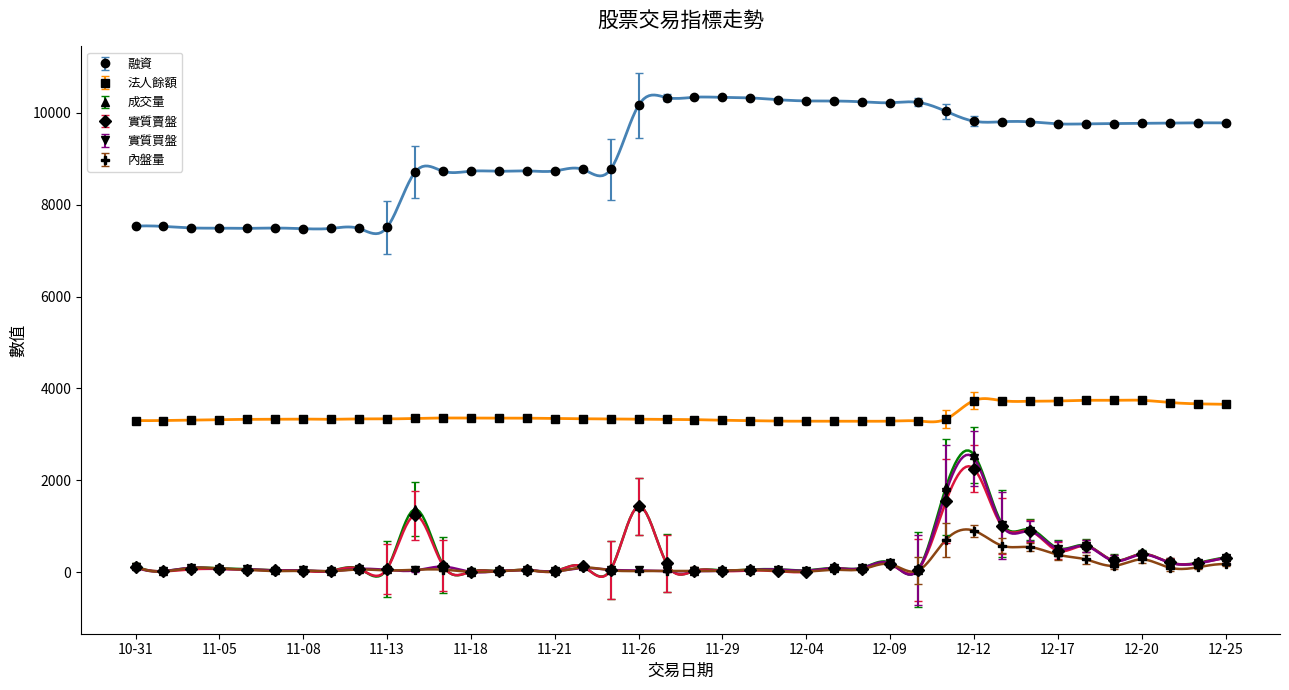

True or false: 內盤量 and 成交量 cross at least once.

False